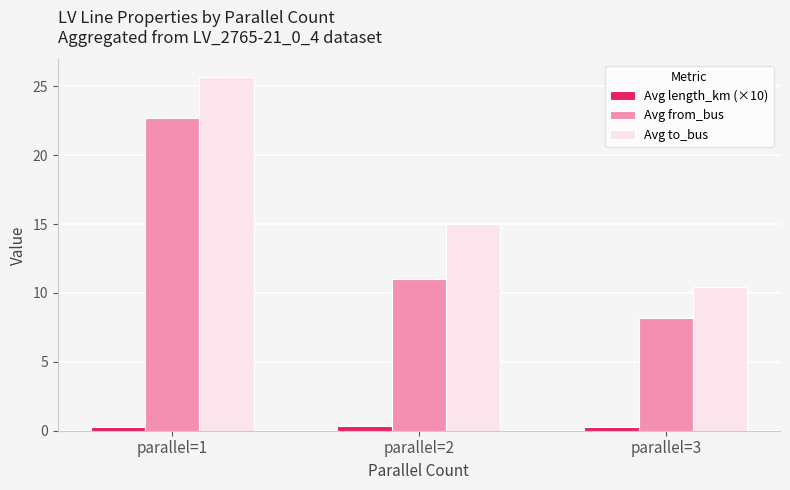

Which series changed the most between parallel=2 and parallel=3?

Avg to_bus